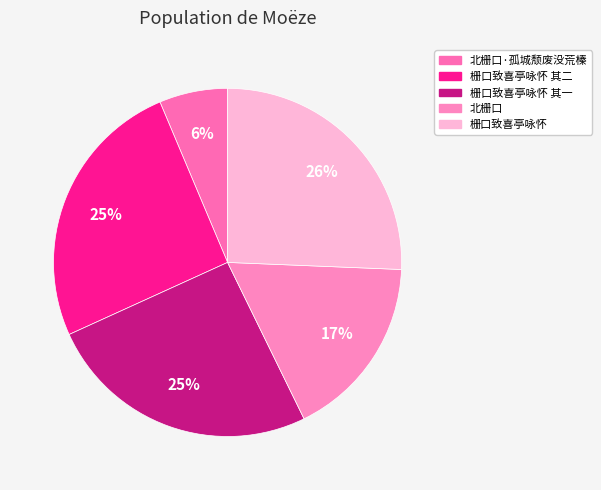

To the nearest percent, what is the combined percentage of 栅口致喜亭咏怀 and 栅口致喜亭咏怀 其二?

51%